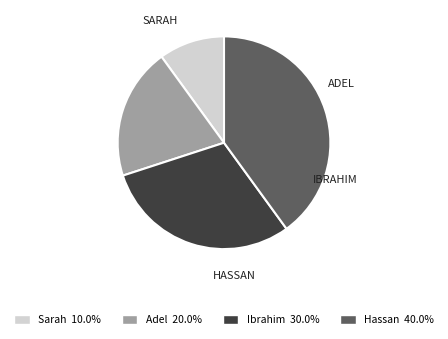

True or false: Sarah accounts for 18% of the total.

False